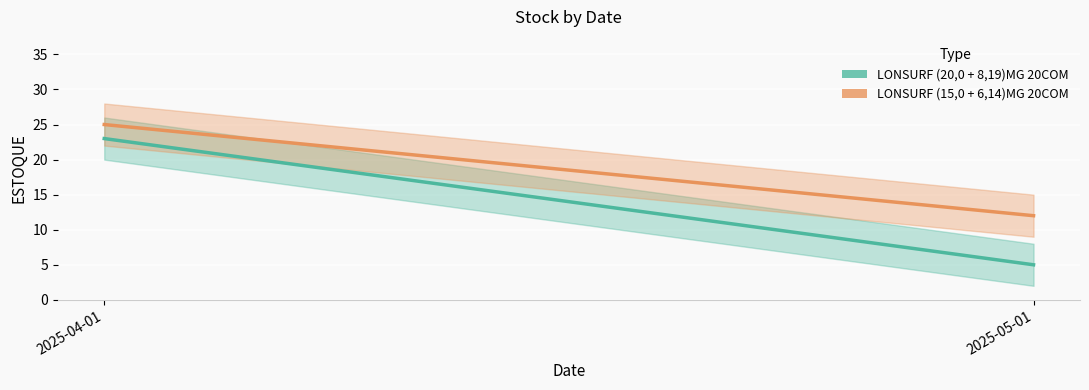

List the series in order of their peak value, highest first.

LONSURF (15,0 + 6,14)MG 20COM, LONSURF (20,0 + 8,19)MG 20COM